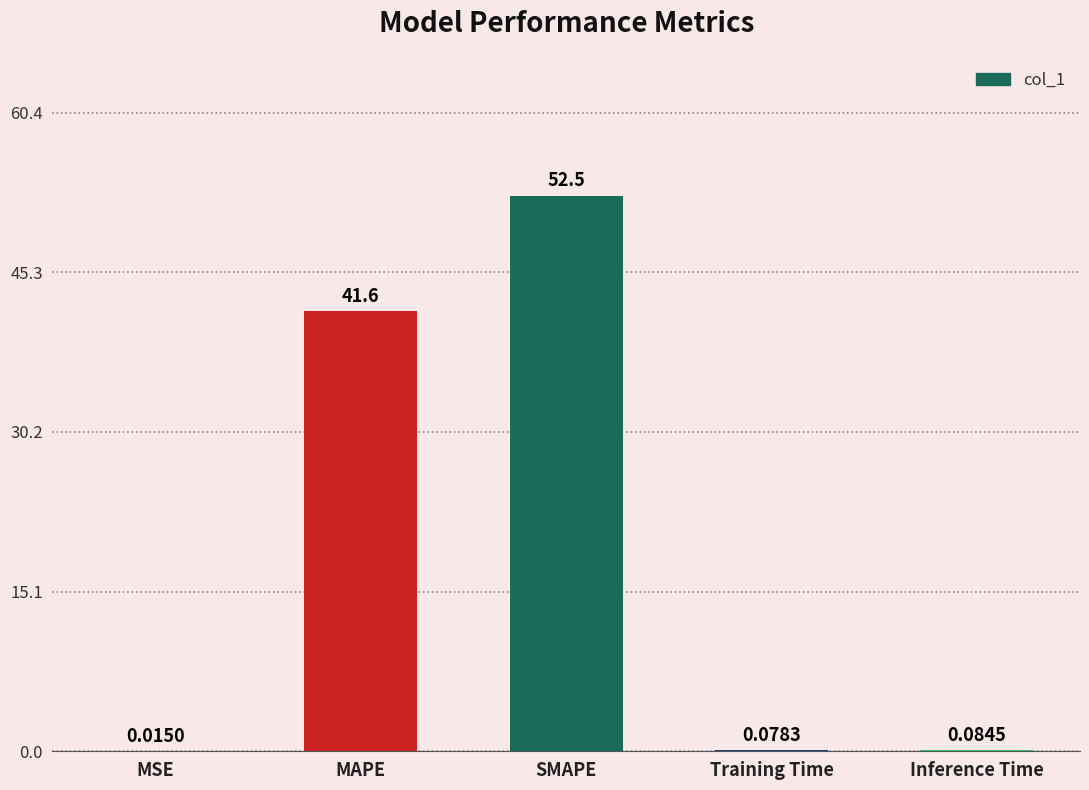

Which category has the highest value across all series?

SMAPE